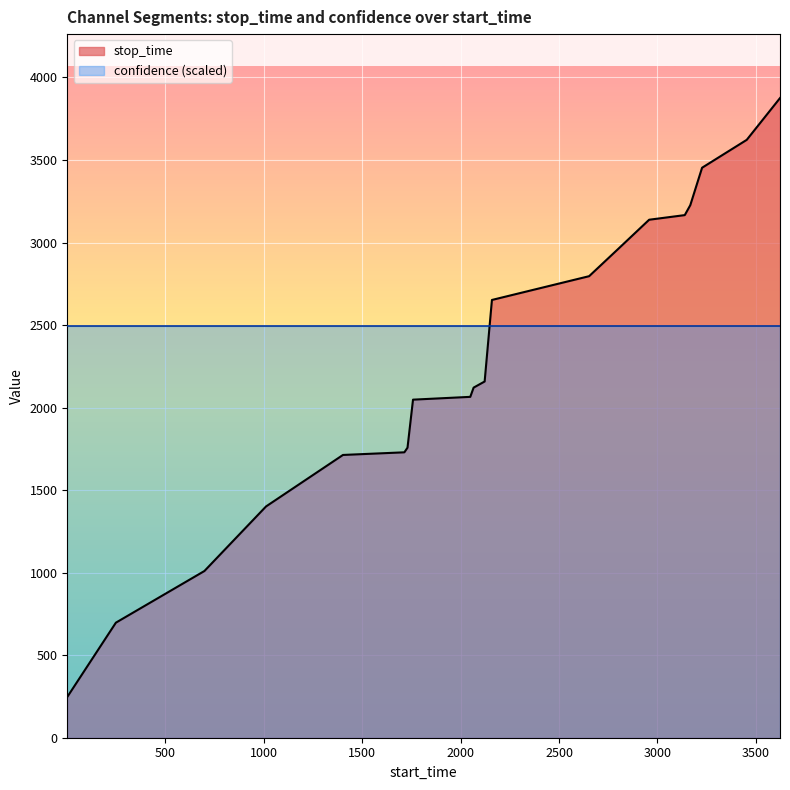

What is the change in value from 1730 to 1758?

+291